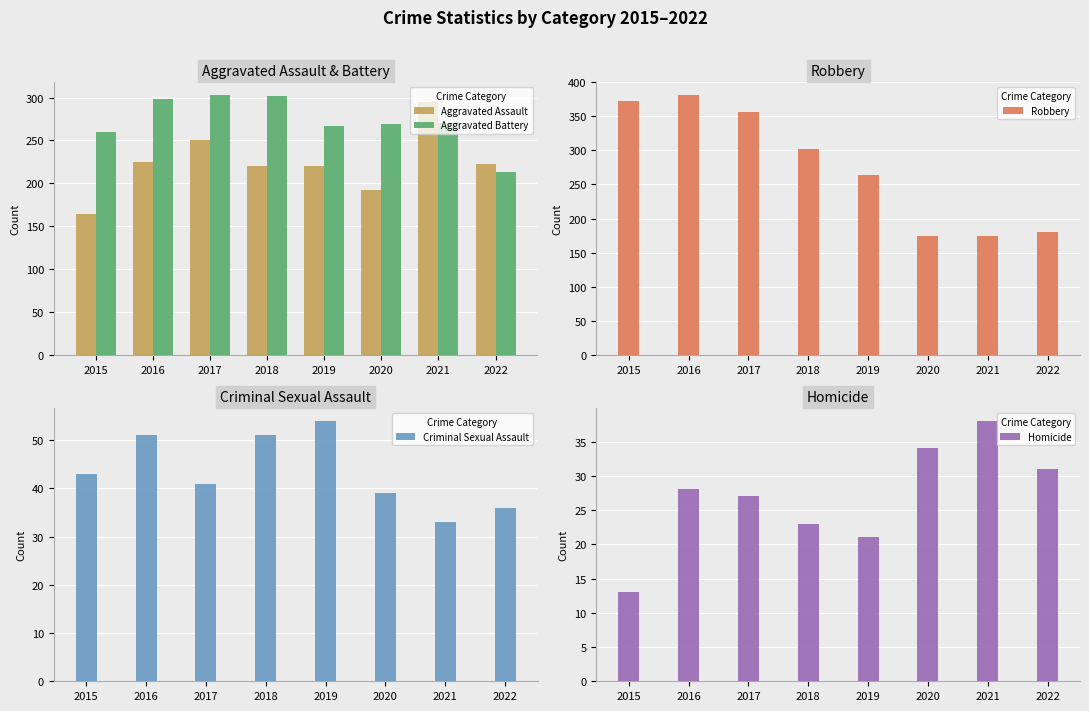

True or false: Aggravated Assault has a value of 383 at 2018.

False